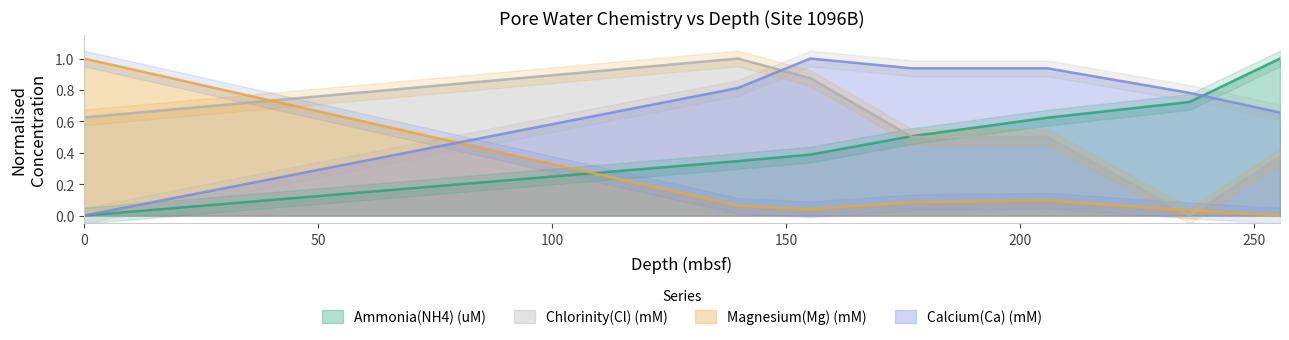

What is the sum of all Magnesium(Mg) (mM) values?

1.3